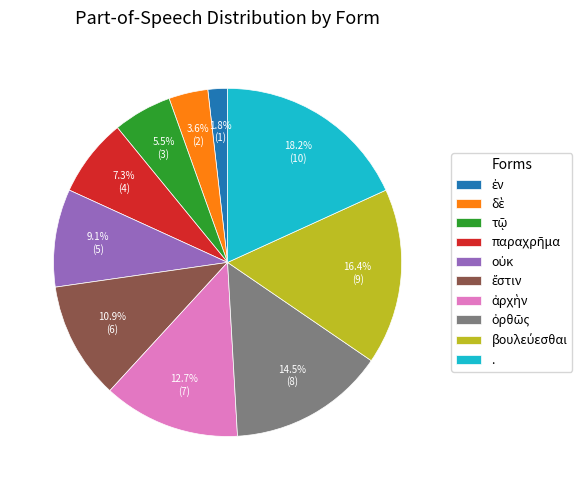

How many segments does this pie chart have?

10